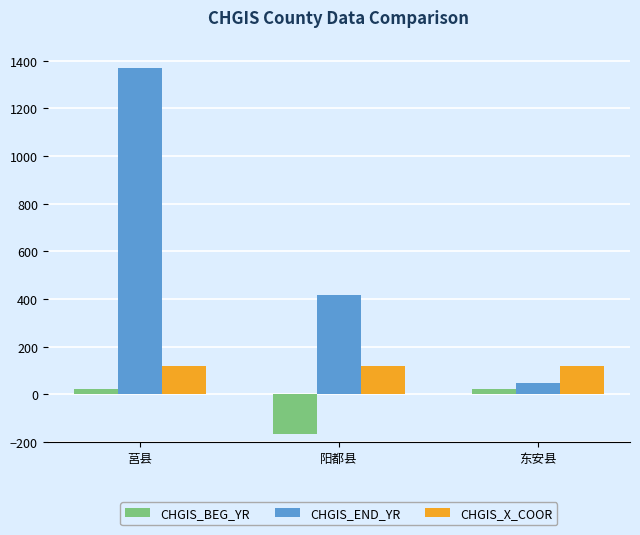

Count the CHGIS_END_YR values in the range 50 to 1368.

3